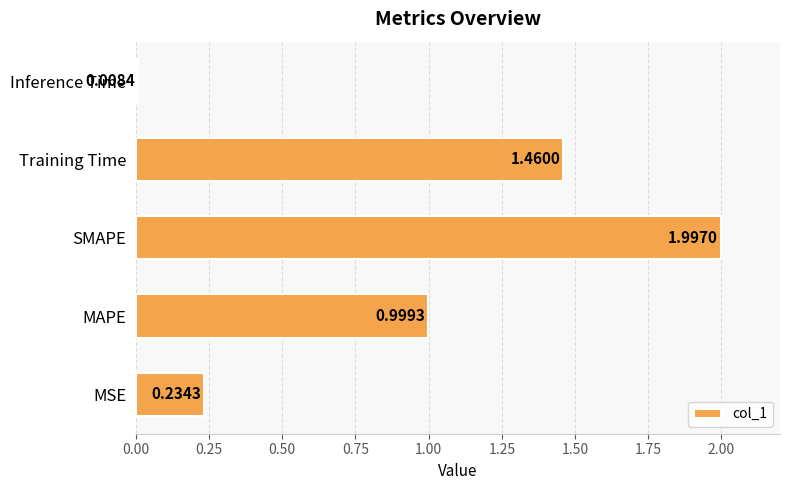

How many bars are there in total?

5